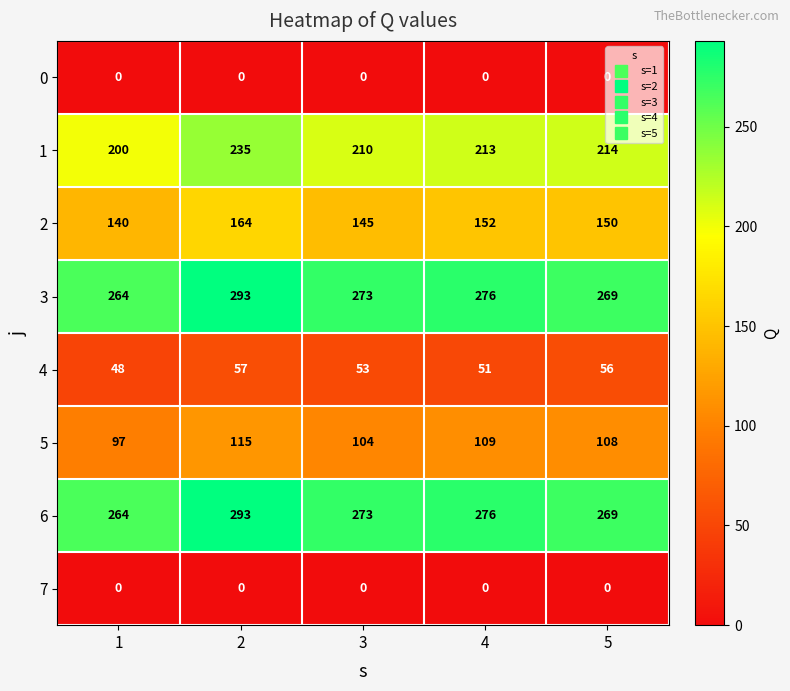

What is the maximum value shown in the chart?

293